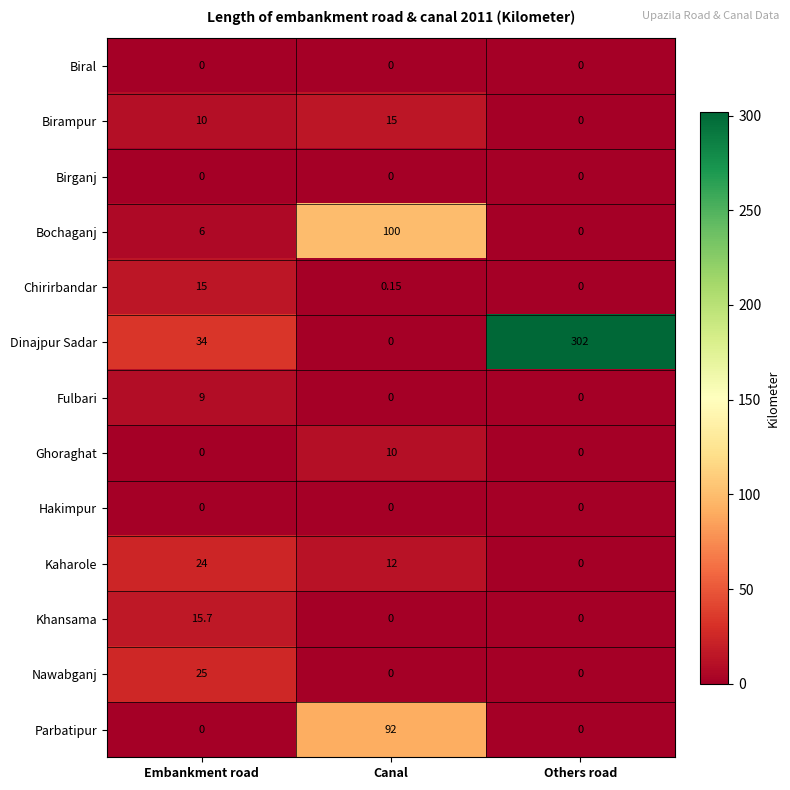

At which category is the sum across all series the highest?

Others road